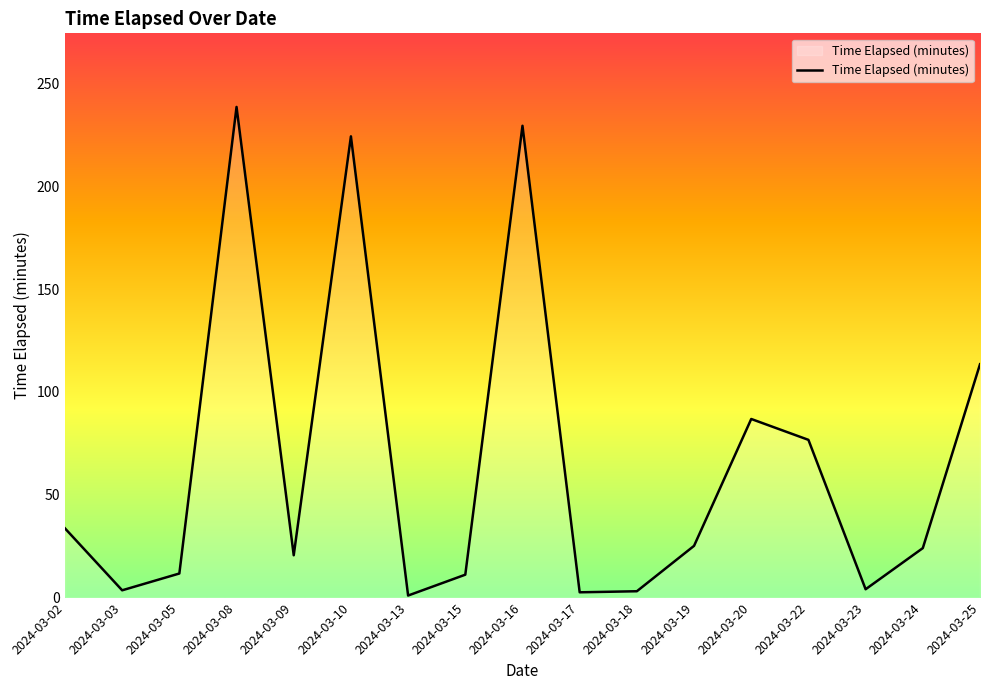

True or false: the data shows 3.1 at 2024-03-18.

True